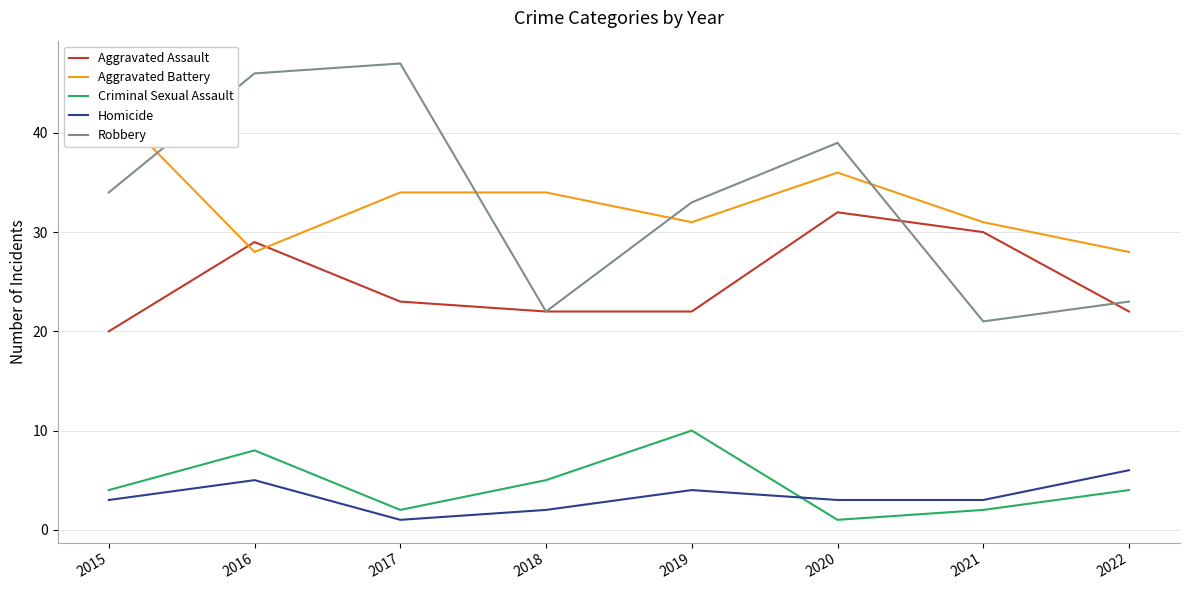

What are all the series names shown in the legend?

Aggravated Assault, Aggravated Battery, Criminal Sexual Assault, Homicide, Robbery